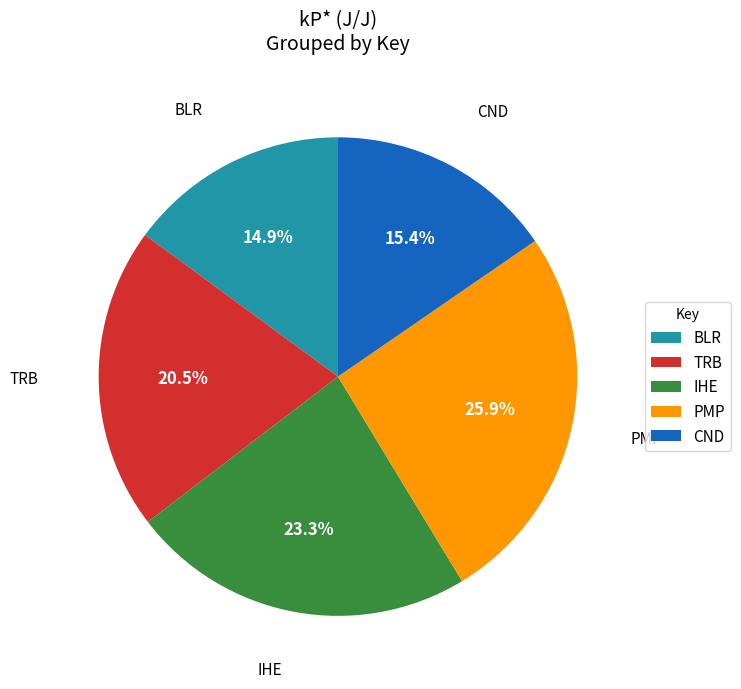

The PMP slice represents 35% of the pie. True or false?

False